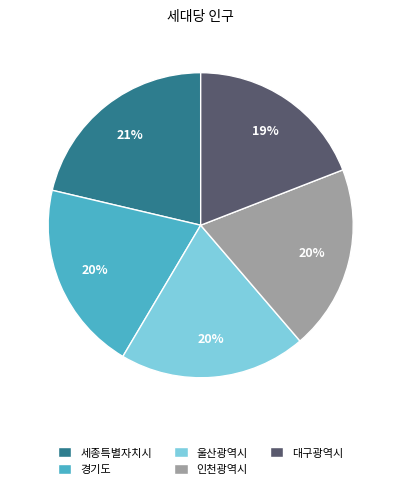

Does 대구광역시 account for over 50% of the chart?

No